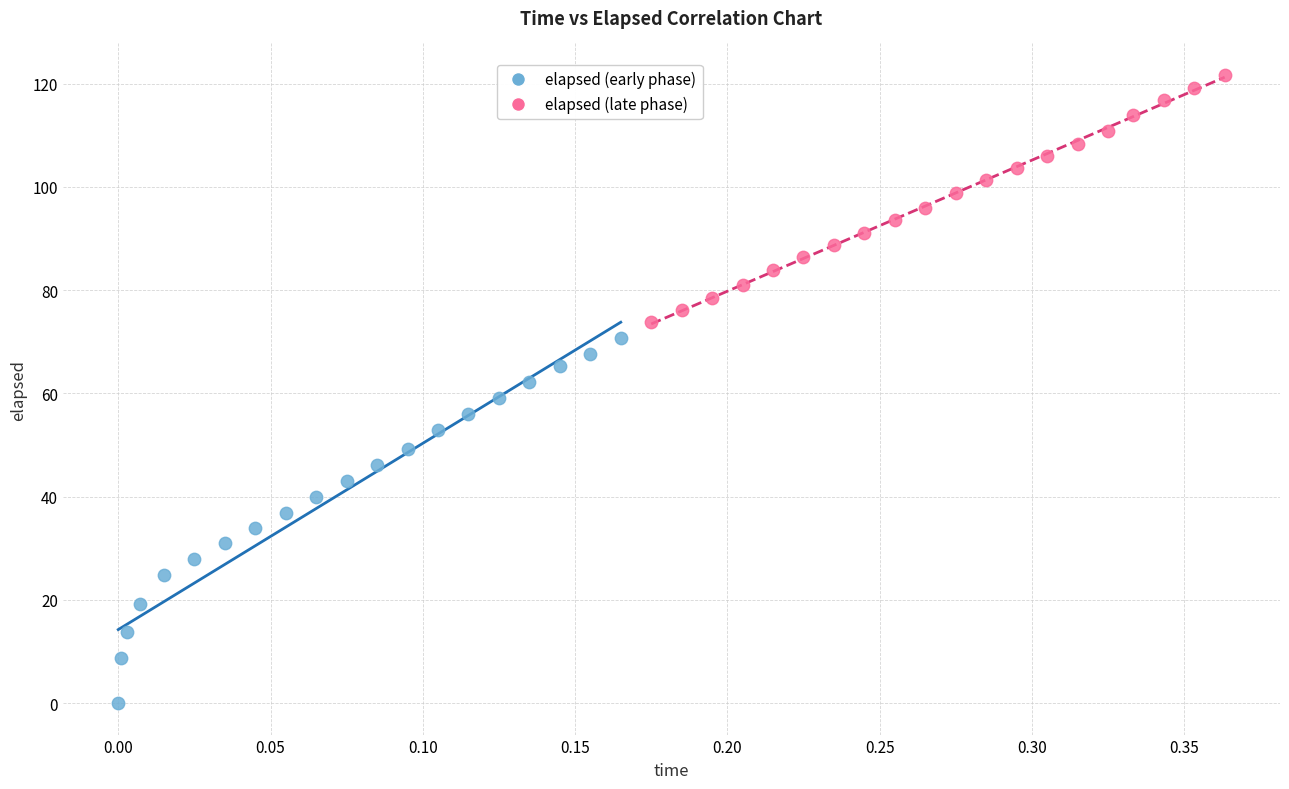

Which series reaches the maximum Y coordinate?

elapsed (late phase)